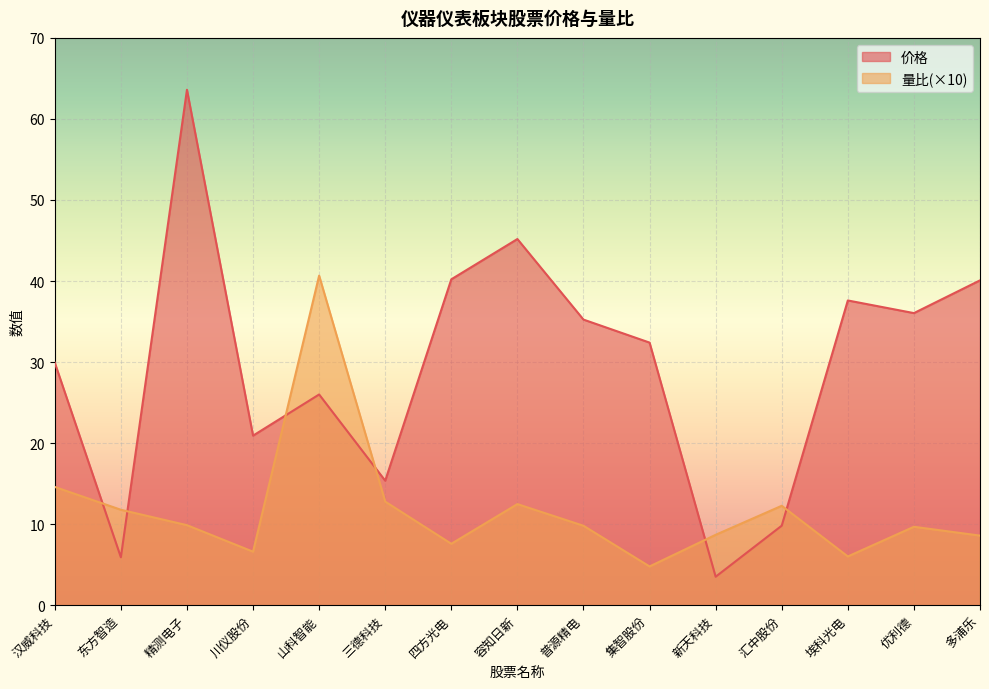

How many values in the 价格 series are below 32?

7